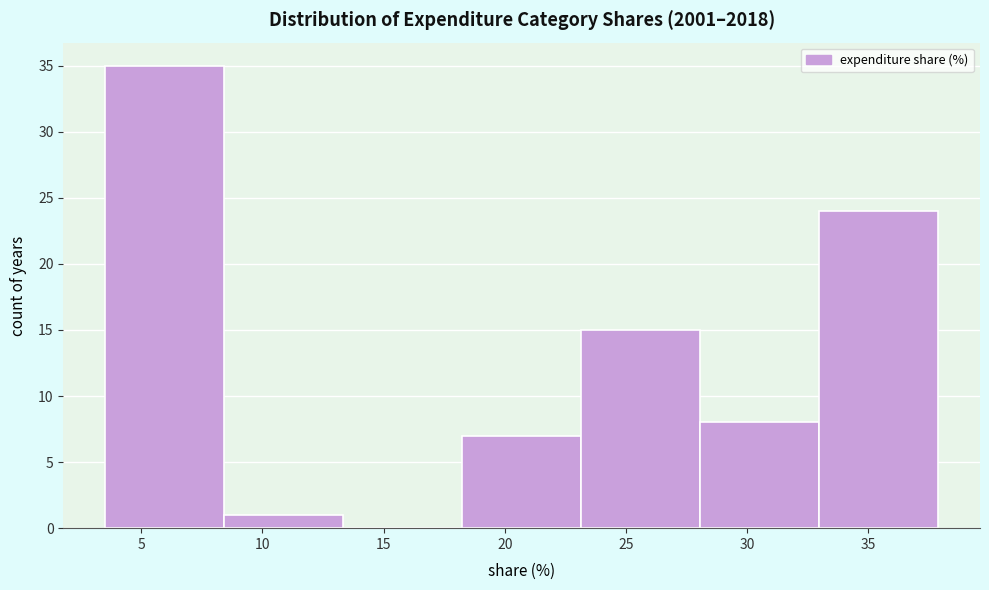

Reading left to right, list every bar in this chart as the range it spans on the x-axis followed by its height. Neither the bar edges nor the heights are printed on the chart, so give them approximately, as read against the axes.

3.5 to 8.5: 35
8.5 to 13.5: 1
13.5 to 18.0: 0
18.0 to 23.0: 7
23.0 to 28.0: 15
28.0 to 33.0: 8
33.0 to 38.0: 24